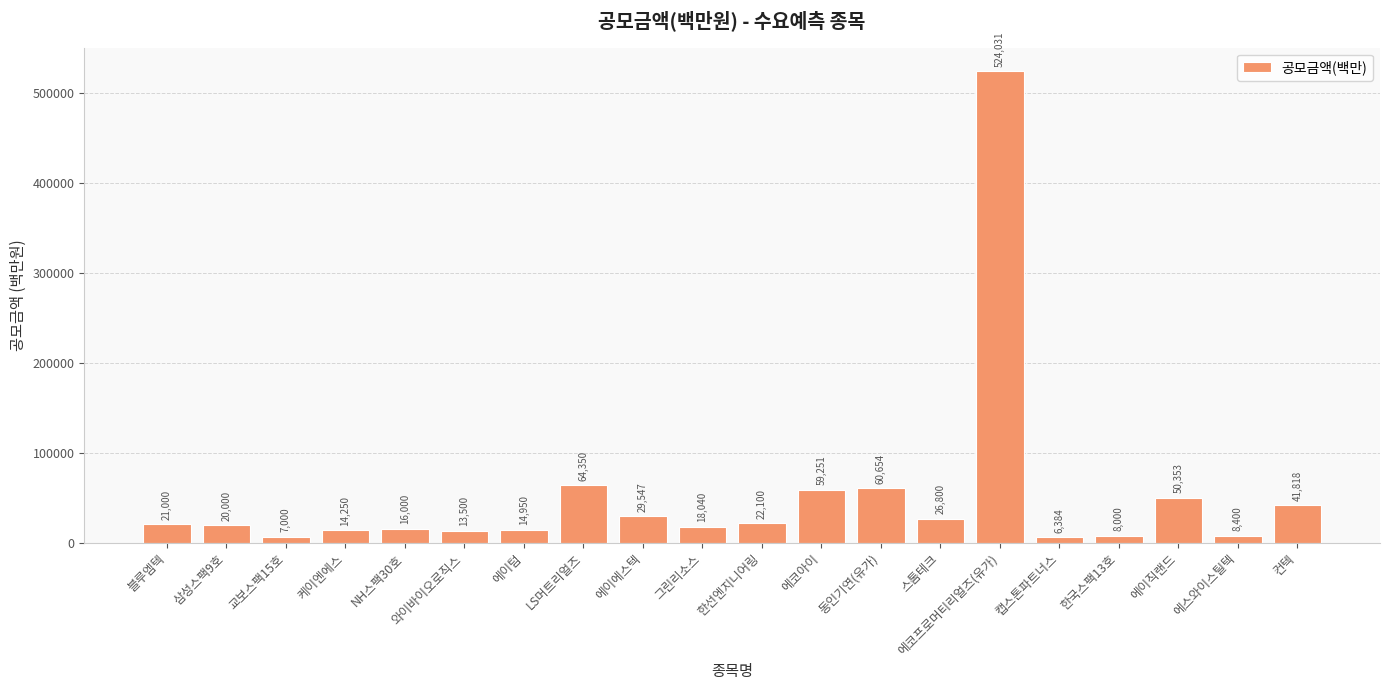

How many values are below 21000?

10